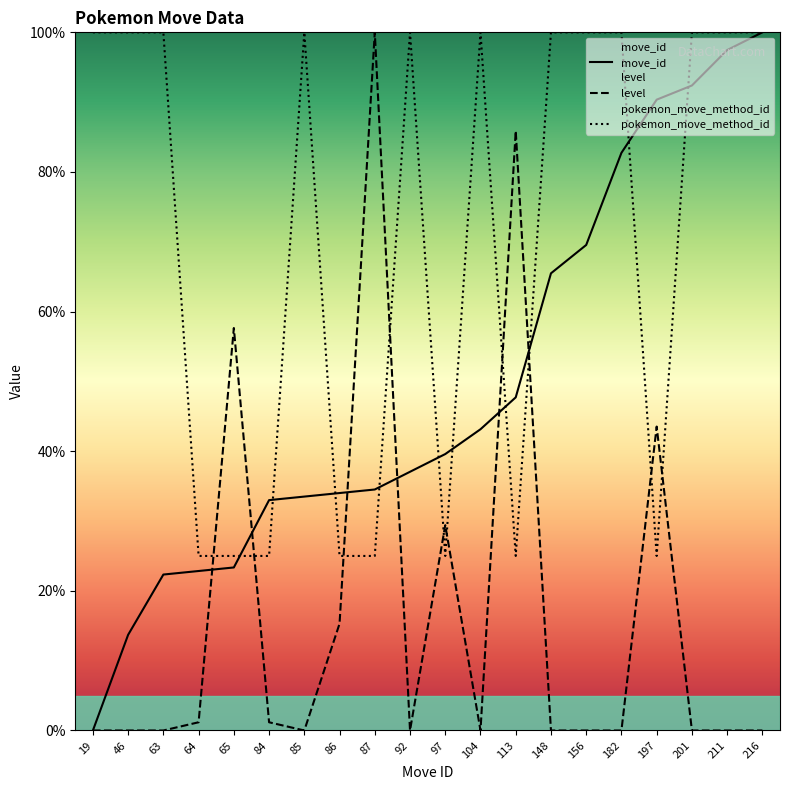

Where is move_id nearest to the value 50?

113